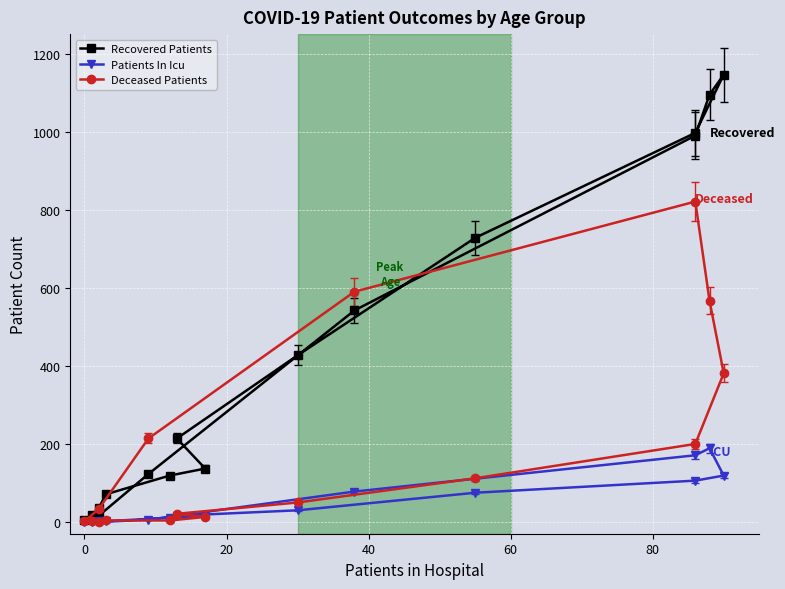

Count the number of categories in the chart.

16